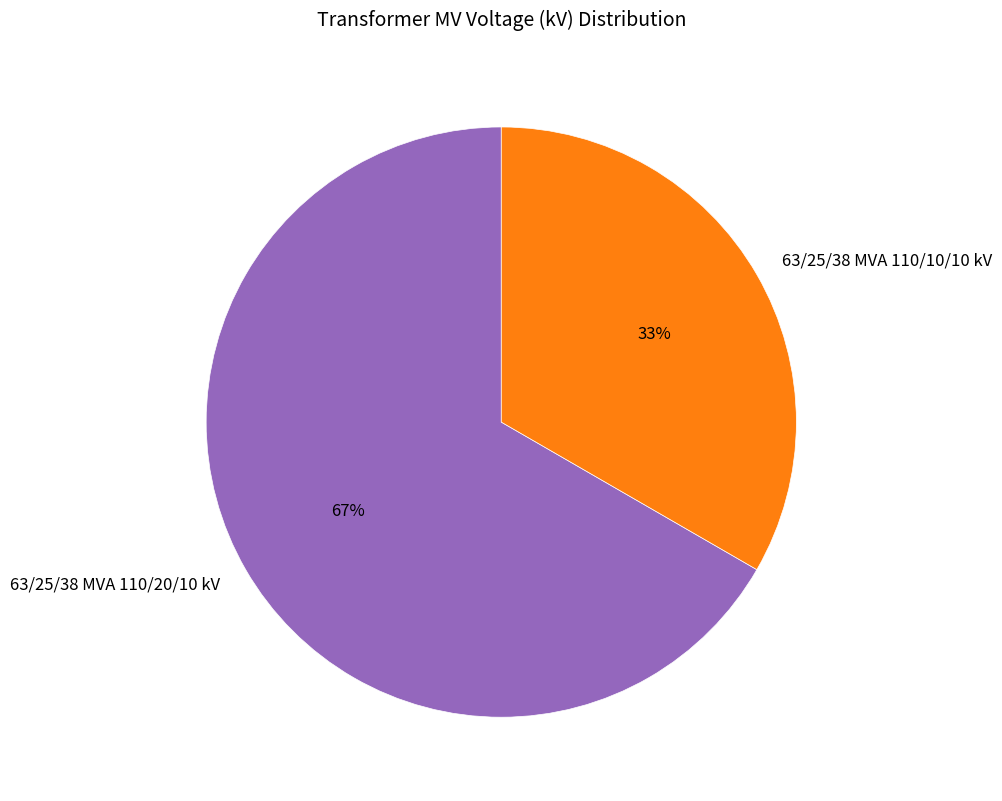

To the nearest percent, what percentage of the pie is 63/25/38 MVA 110/10/10 kV?

33%